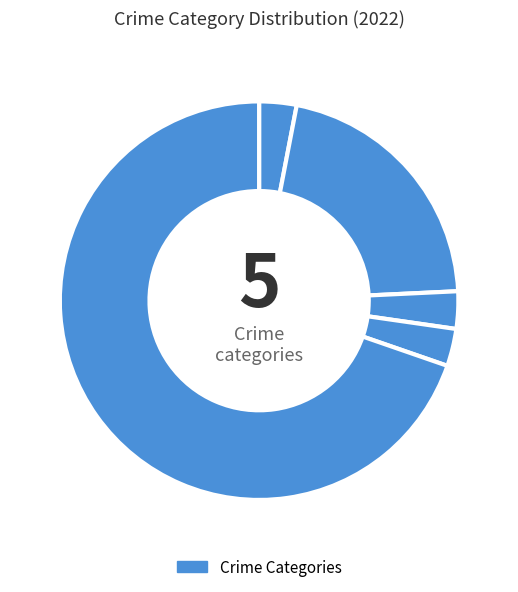

Count the number of slices in the pie.

5